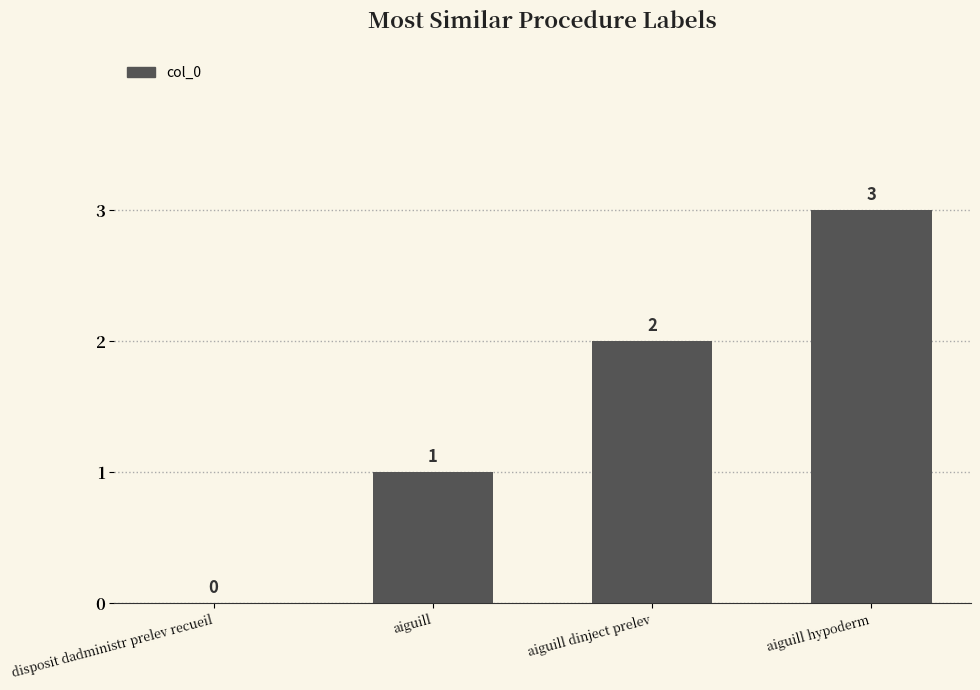

What is the ratio of the value at aiguill dinject prelev to the value at aiguill hypoderm?

0.7